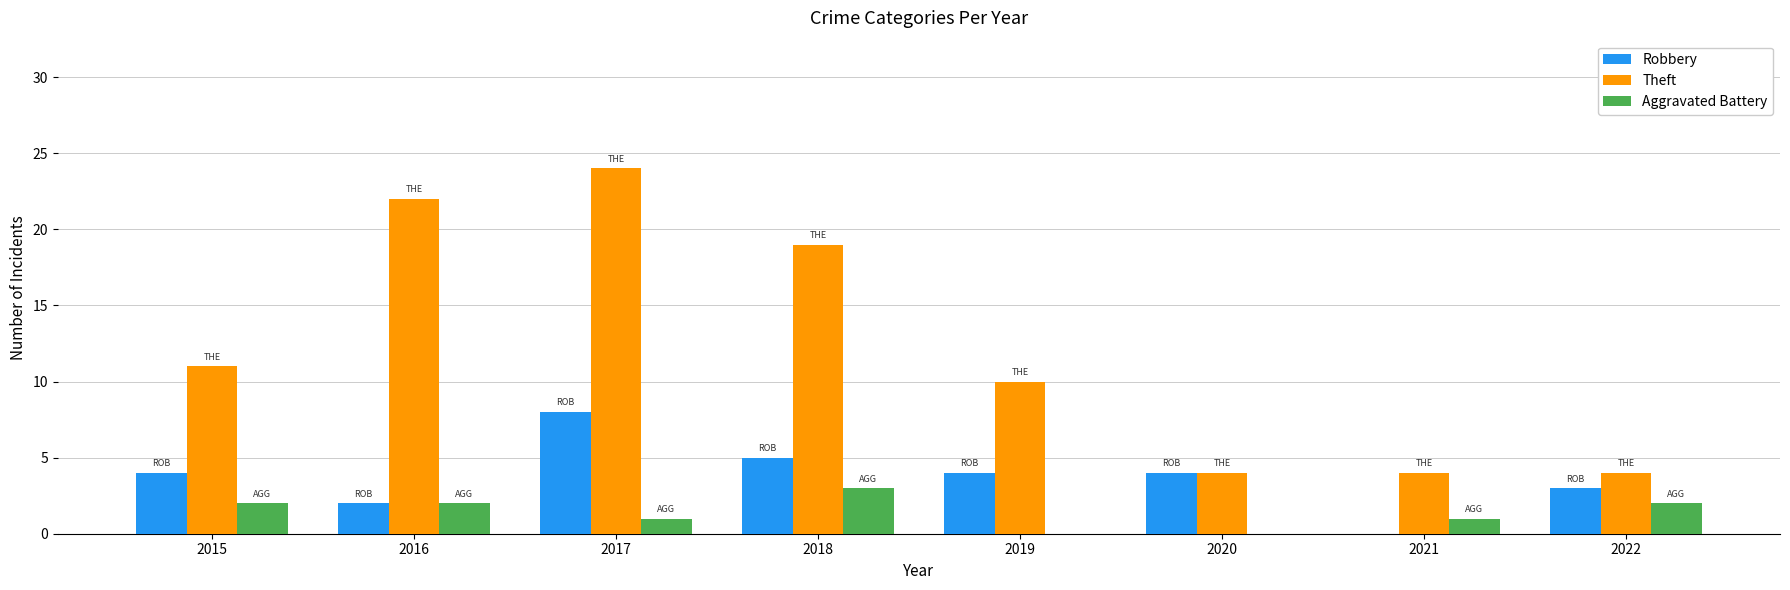

The Aggravated Battery series shows 3 at 2015. True or false?

False